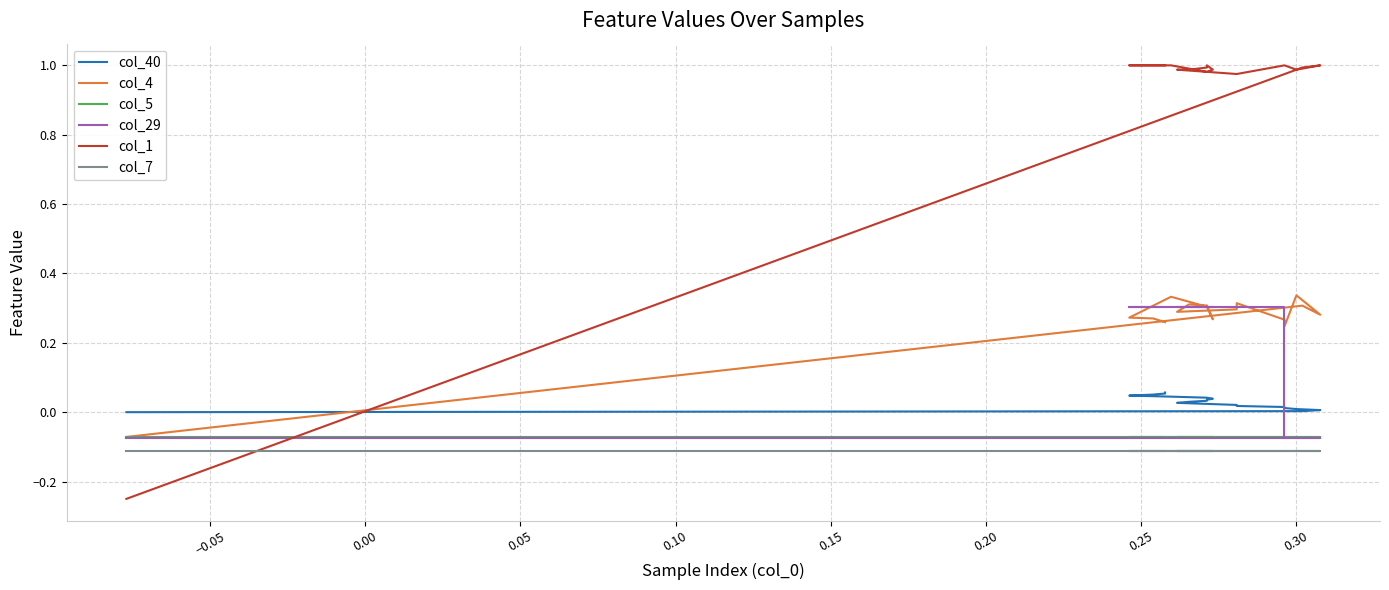

What is the lowest value of the col_7 series?

-0.1